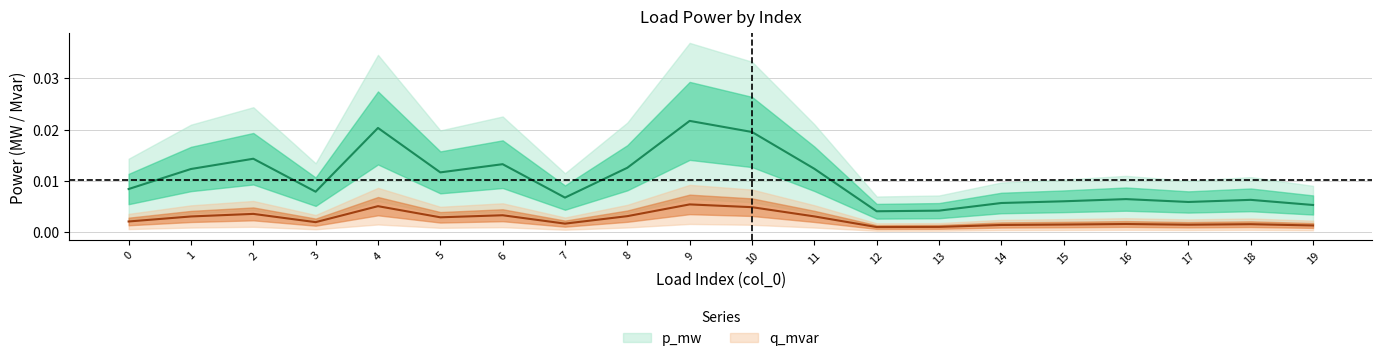

Is the value of q_mvar at 15 greater than the value of p_mw at 13?

No